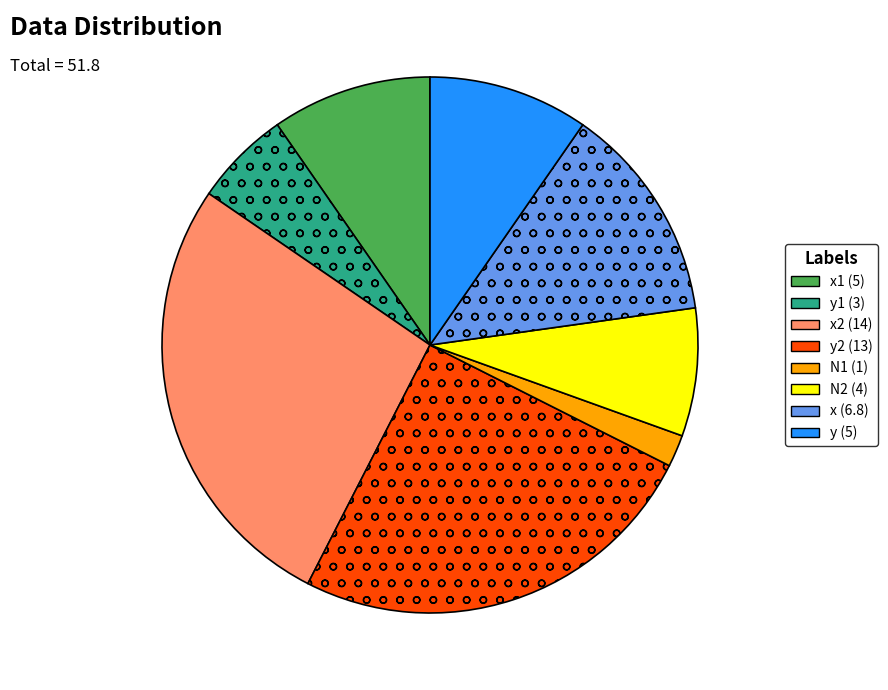

Is it true that y (5) is 10% of the pie?

True